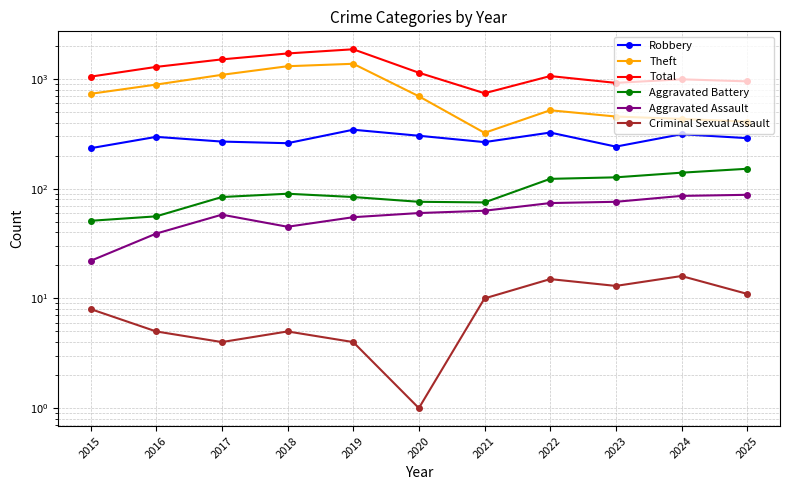

Reading left to right, transcribe all the data shown in this chart.

Robbery: 2015=234	2016=297	2017=269	2018=260	2019=345	2020=304	2021=266	2022=325	2023=242	2024=314	2025=289
Theft: 2015=733	2016=890	2017=1092	2018=1308	2019=1377	2020=696	2021=323	2022=519	2023=455	2024=433	2025=408
Total: 2015=1051	2016=1290	2017=1510	2018=1710	2019=1867	2020=1141	2021=742	2022=1064	2023=922	2024=994	2025=952
Aggravated Battery: 2015=51	2016=56	2017=84	2018=90	2019=84	2020=76	2021=75	2022=123	2023=127	2024=140	2025=152
Aggravated Assault: 2015=22	2016=39	2017=58	2018=45	2019=55	2020=60	2021=63	2022=74	2023=76	2024=86	2025=88
Criminal Sexual Assault: 2015=8	2016=5	2017=4	2018=5	2019=4	2020=1	2021=10	2022=15	2023=13	2024=16	2025=11